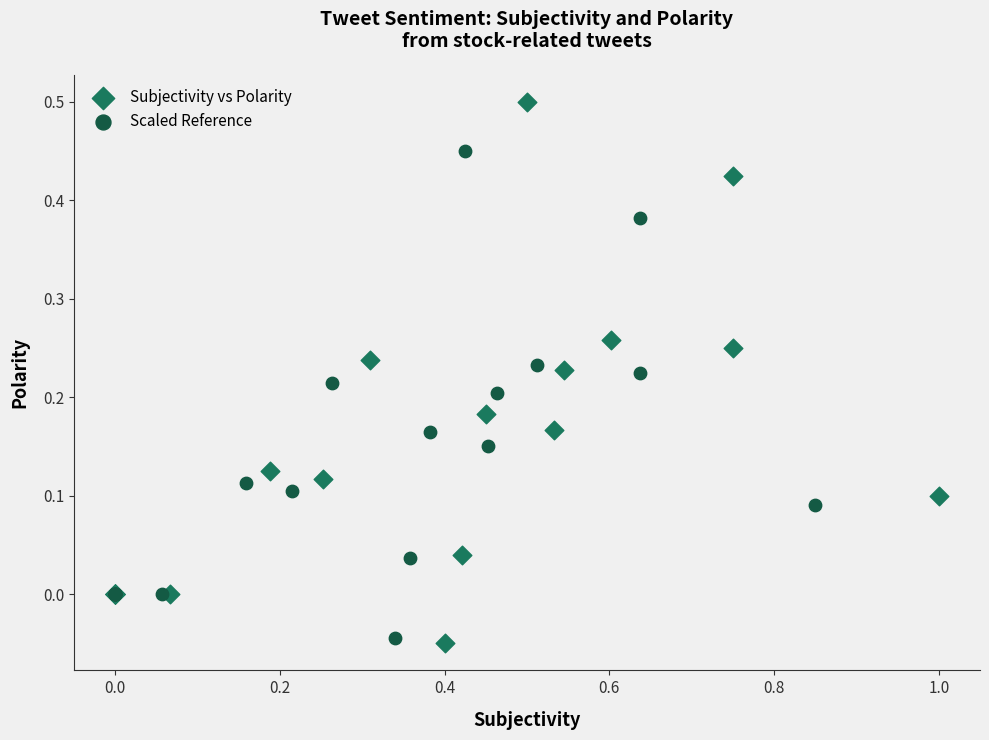

Which series contains the highest Y value?

Subjectivity vs Polarity